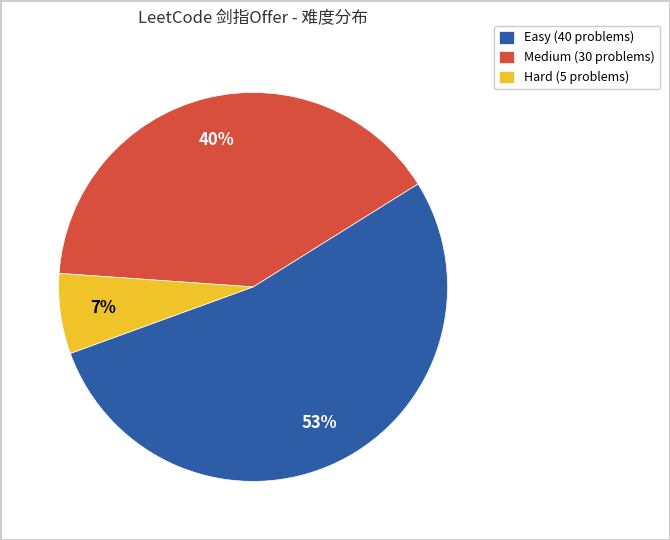

Which has a higher value, Medium or Easy?

Easy